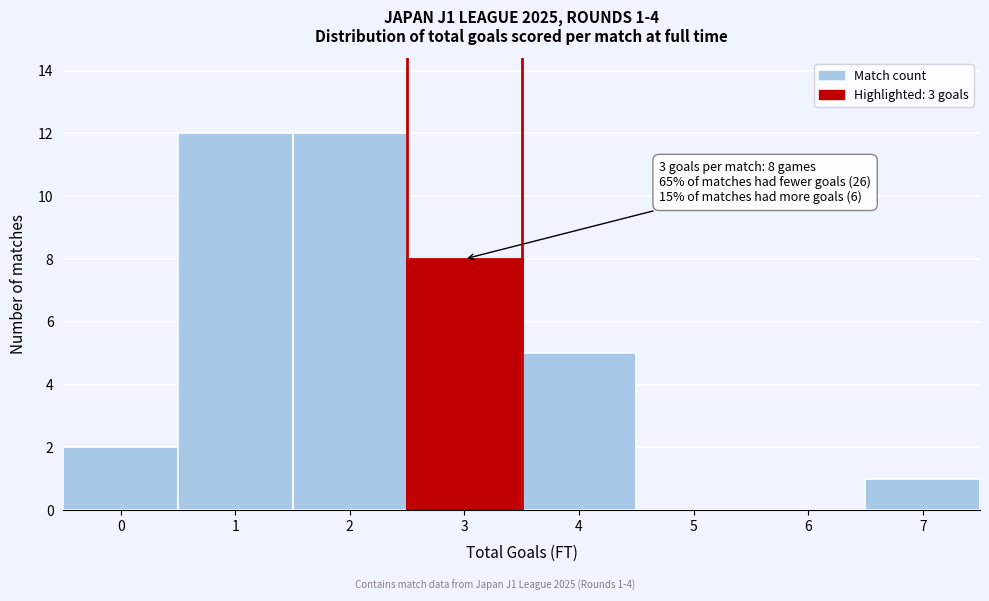

Reading left to right, list all the values displayed in this chart.

0=2	1=12	2=12	3=8	4=5	5=0	6=0	7=1